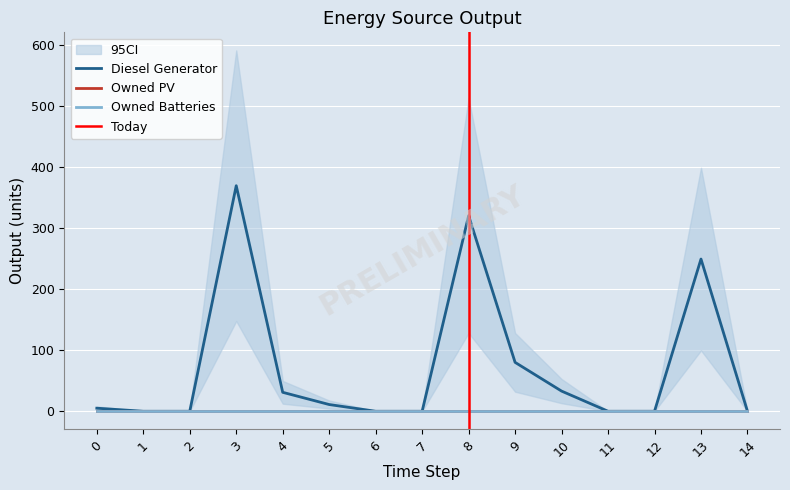

Which series has the largest total across all categories?

Diesel Generator